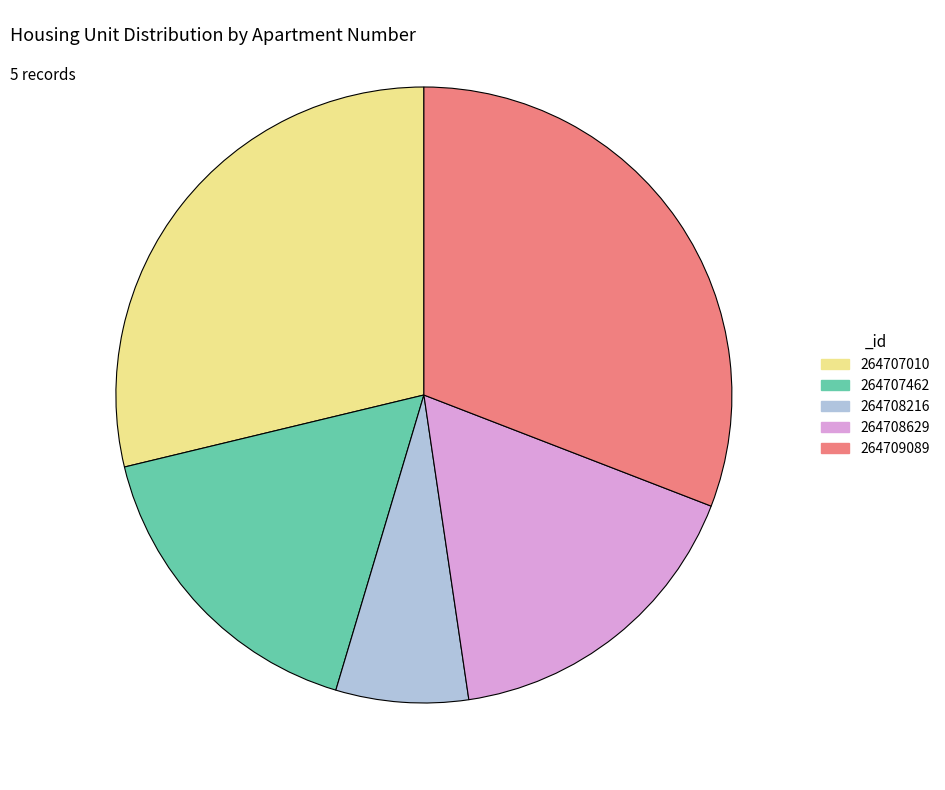

The 264709089 slice represents 31% of the pie. True or false?

True